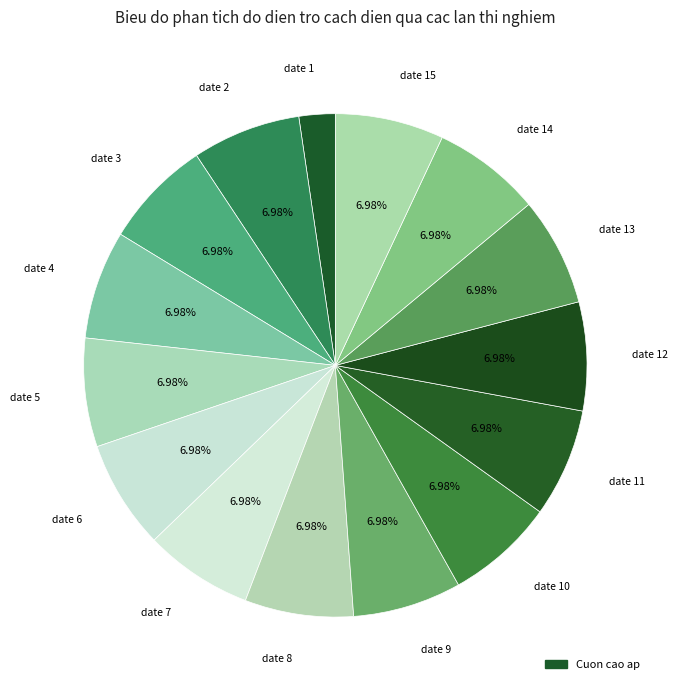

Does any single category account for the majority?

No